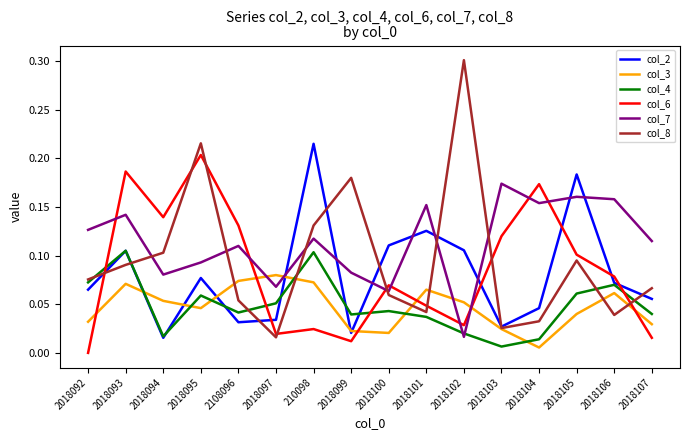

How many times do col_8 and col_2 cross each other?

8